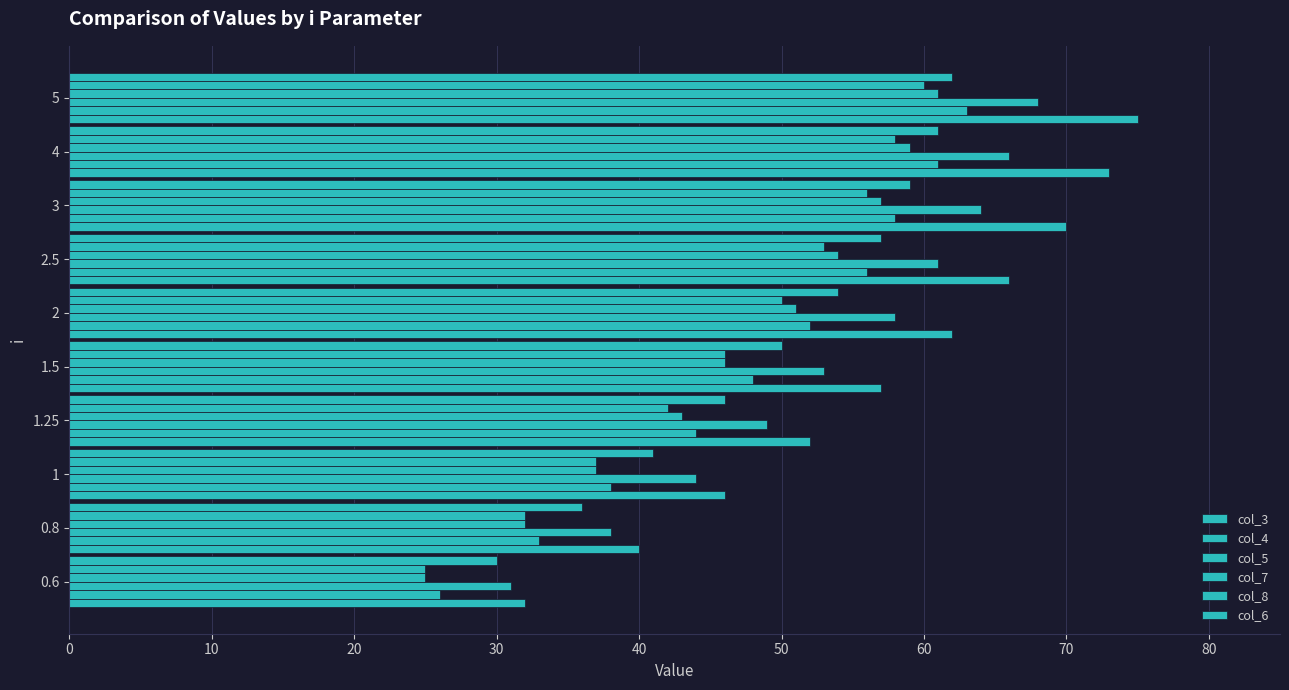

How many data points in col_6 are less than 54?

5